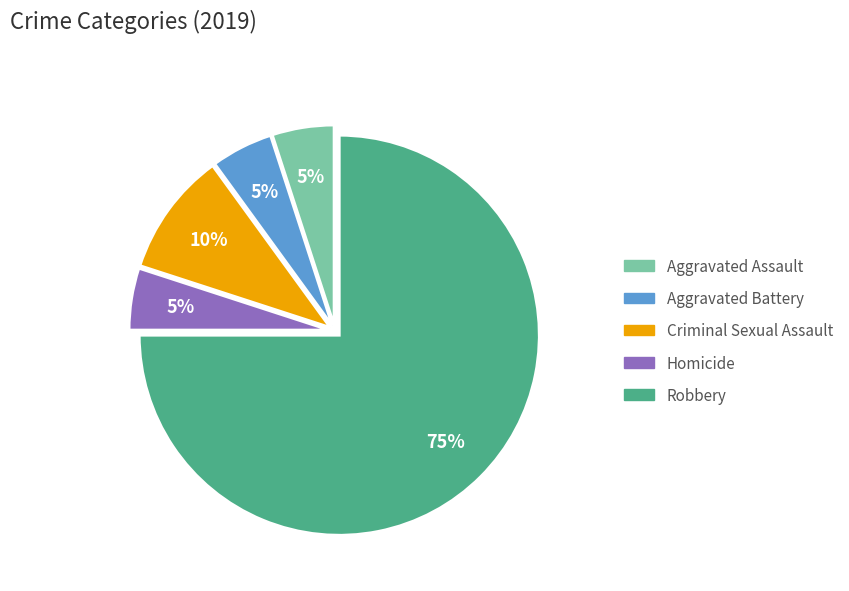

True or false: Robbery accounts for 75% of the total.

True